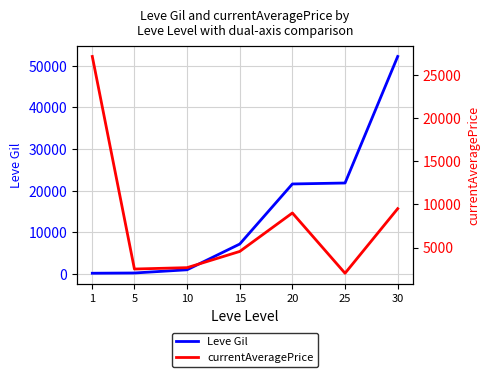

Reading left to right, list all the values displayed in this chart.

Leve Gil: 1=160	5=220	10=990	15=7170	20=21600	25=21830	30=52220
currentAveragePrice: 1=27128	5=2507	10=2666	15=4544	20=9000	25=2019	30=9500